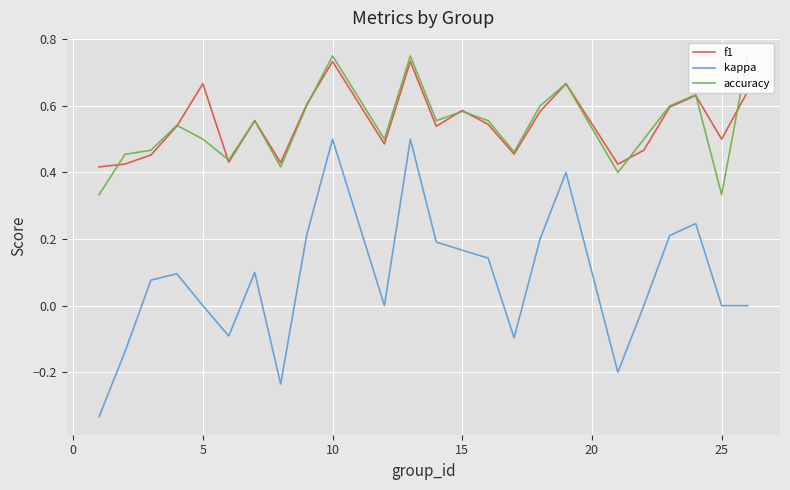

How many interior local peaks does the f1 series have?

7